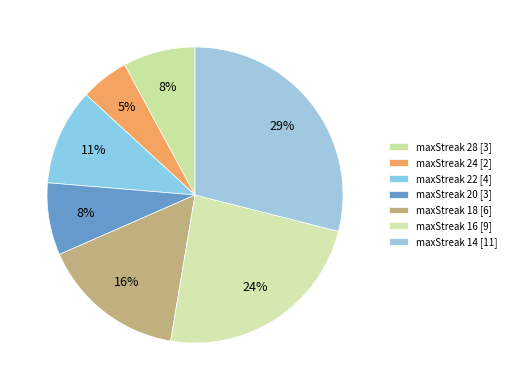

Rank the categories by value from highest to lowest.

14, 16, 18, 22, 28, 20, 24